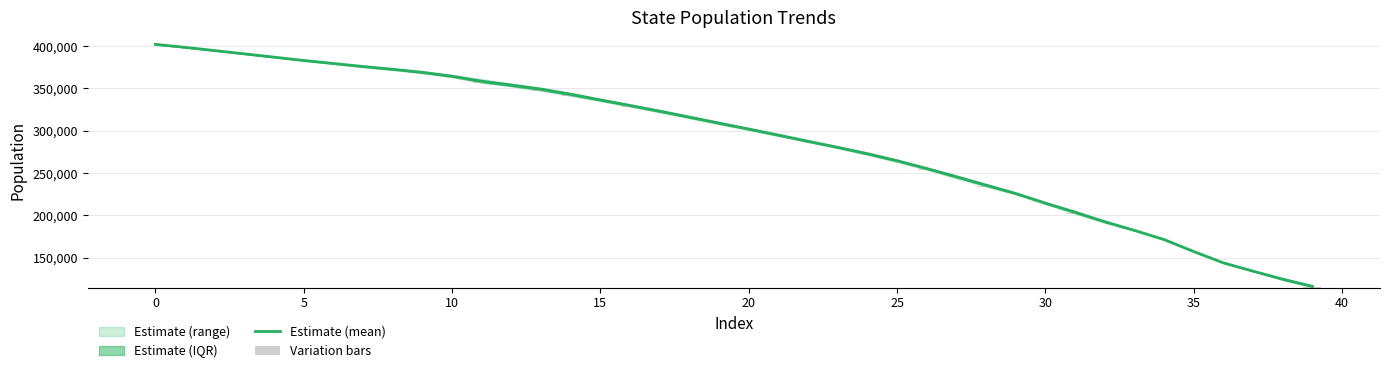

The value of Estimate (mean) at 15 is 336374.8. True or false?

True